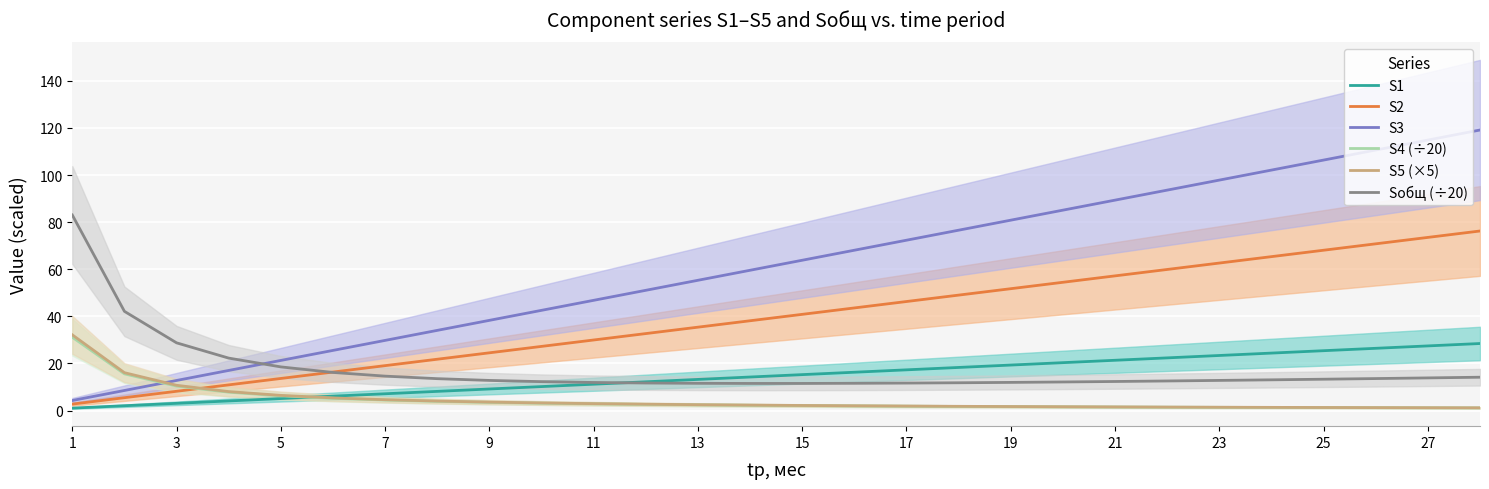

True or false: S5 (×5) has a value of 1.7 at 19.

True